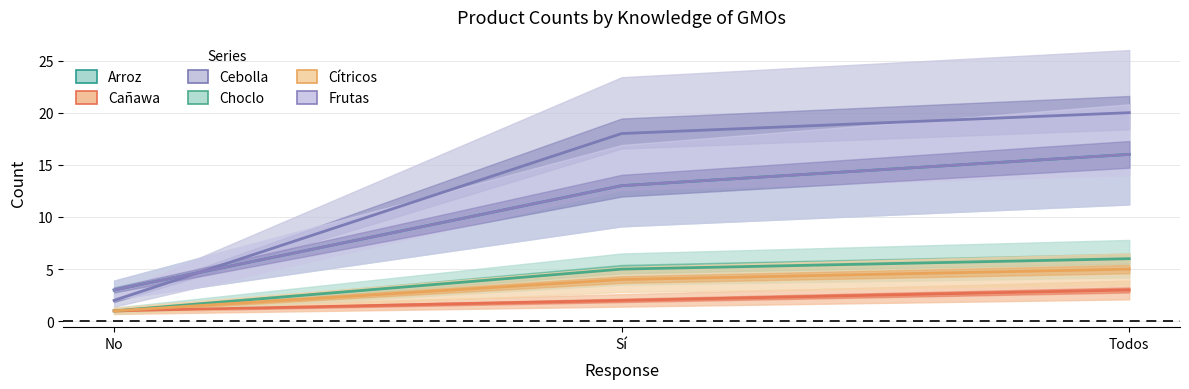

Rank the series by their maximum value, from lowest to highest.

Cañawa, Cítricos, Choclo, Arroz, Frutas, Cebolla